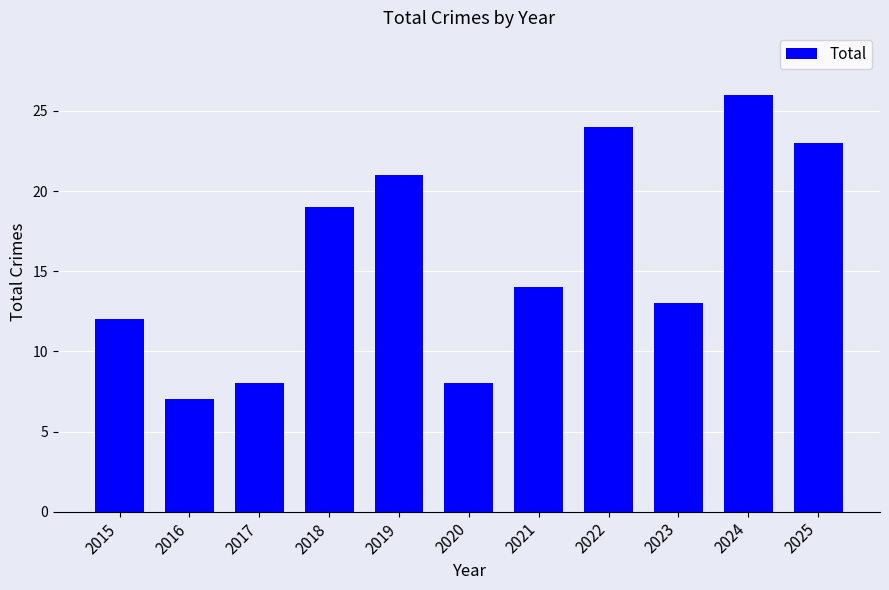

What is the maximum value shown in the chart?

26